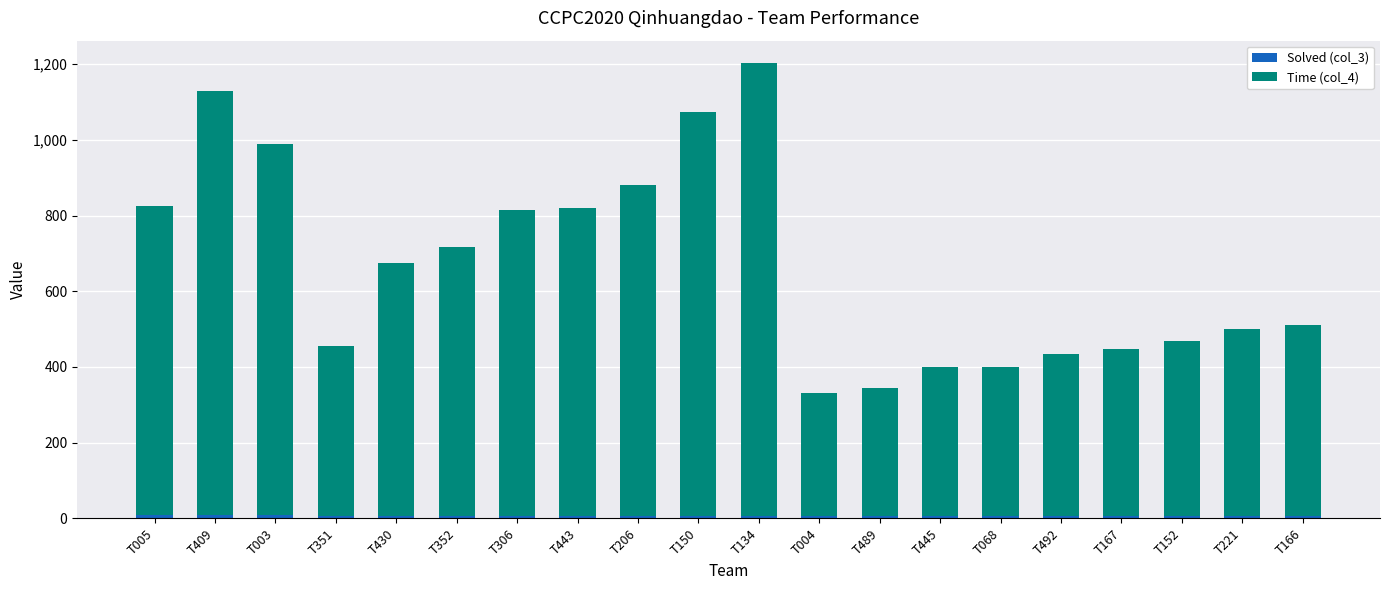

At which category is the sum across all series the highest?

T134